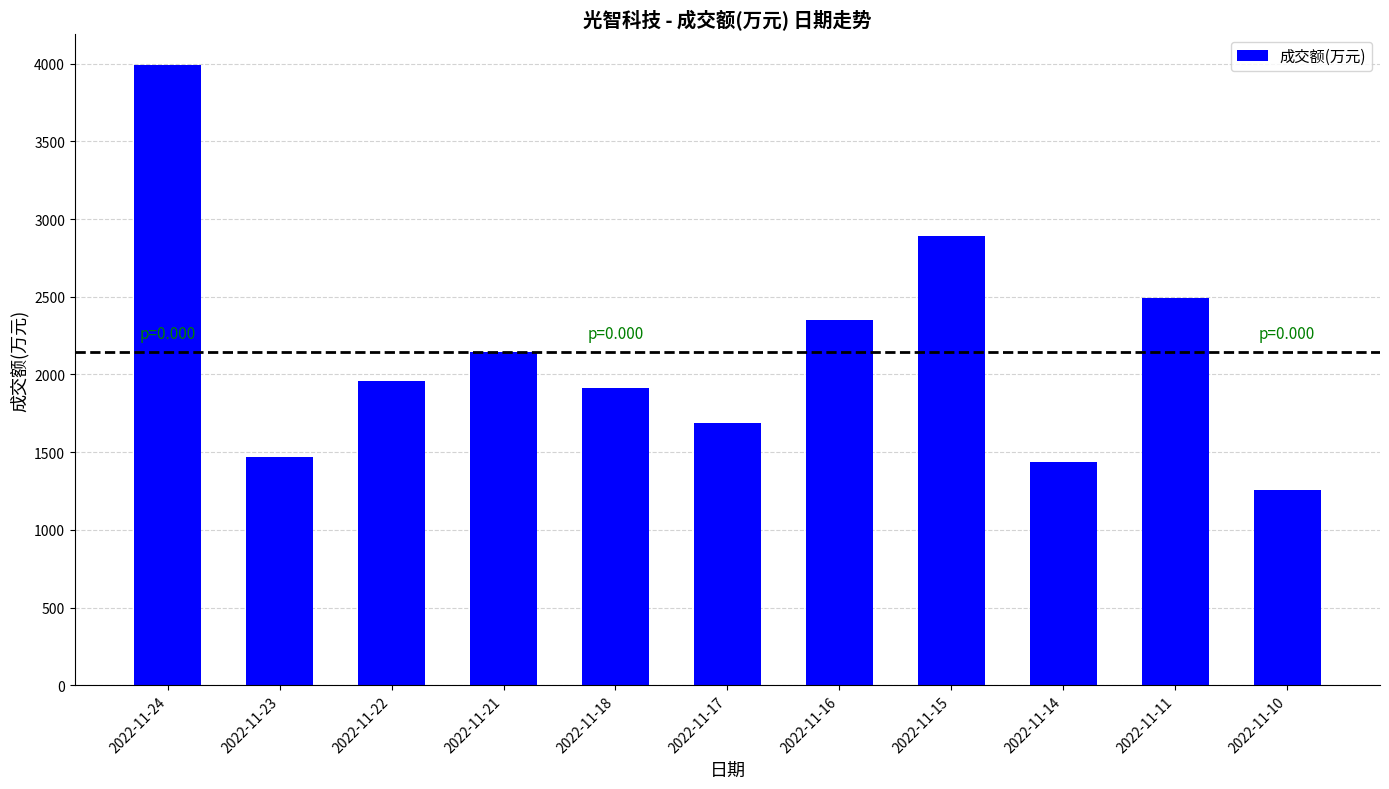

The chart shows a value of 2349 at 2022-11-16. True or false?

True